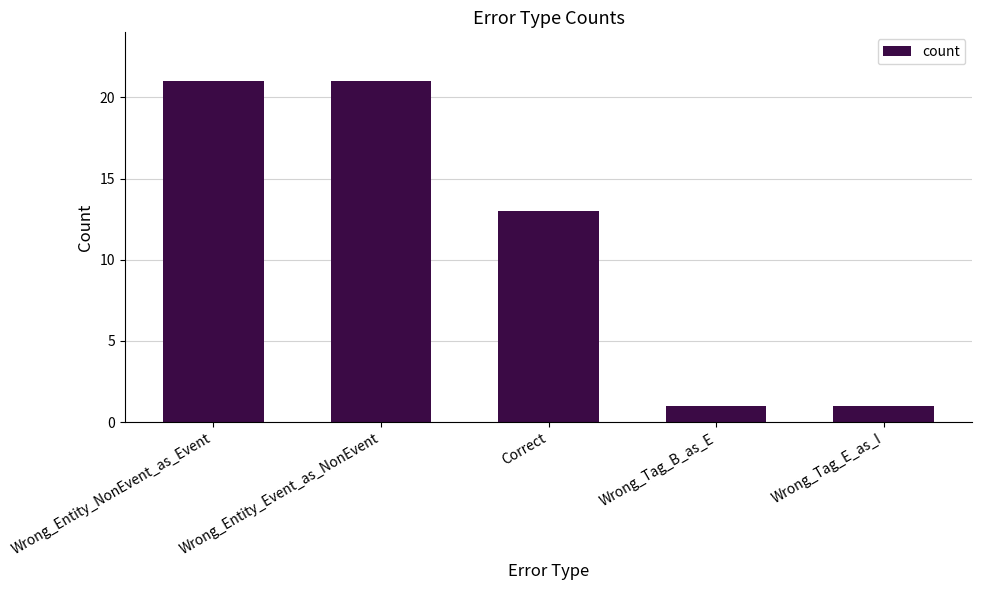

True or false: the data shows 0 at Wrong_Tag_E_as_I.

False